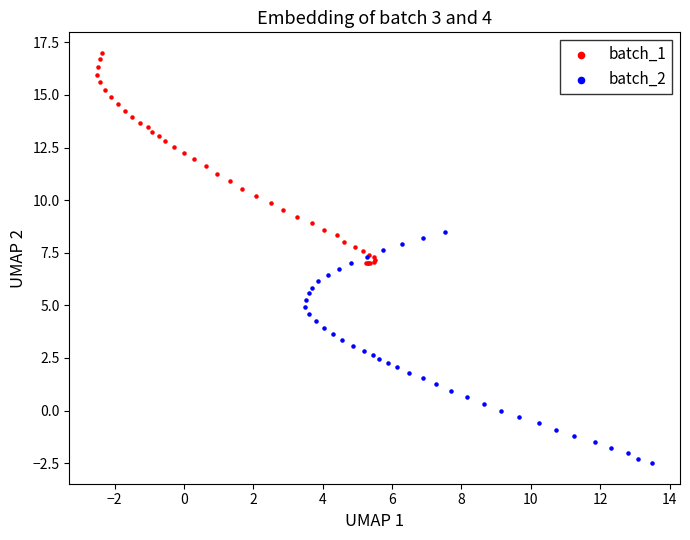

Which series reaches the maximum Y coordinate?

batch_1